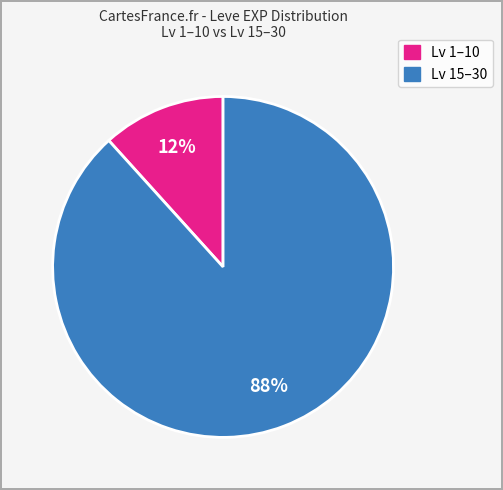

Does any single category account for the majority?

Yes